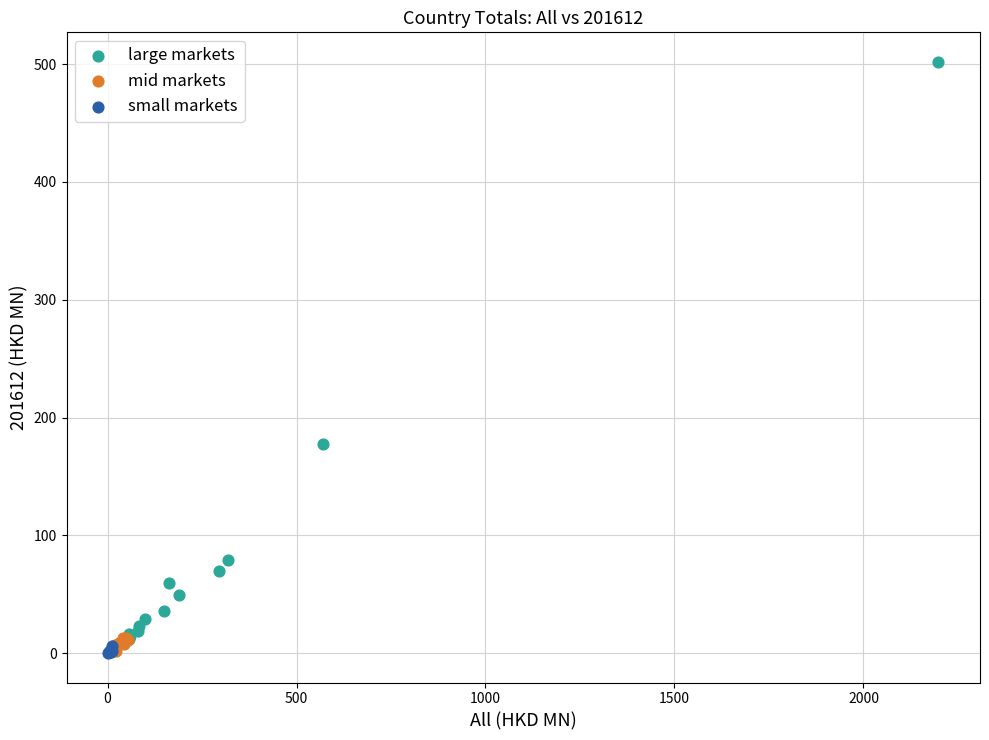

Which series has the widest spread of Y values?

large markets